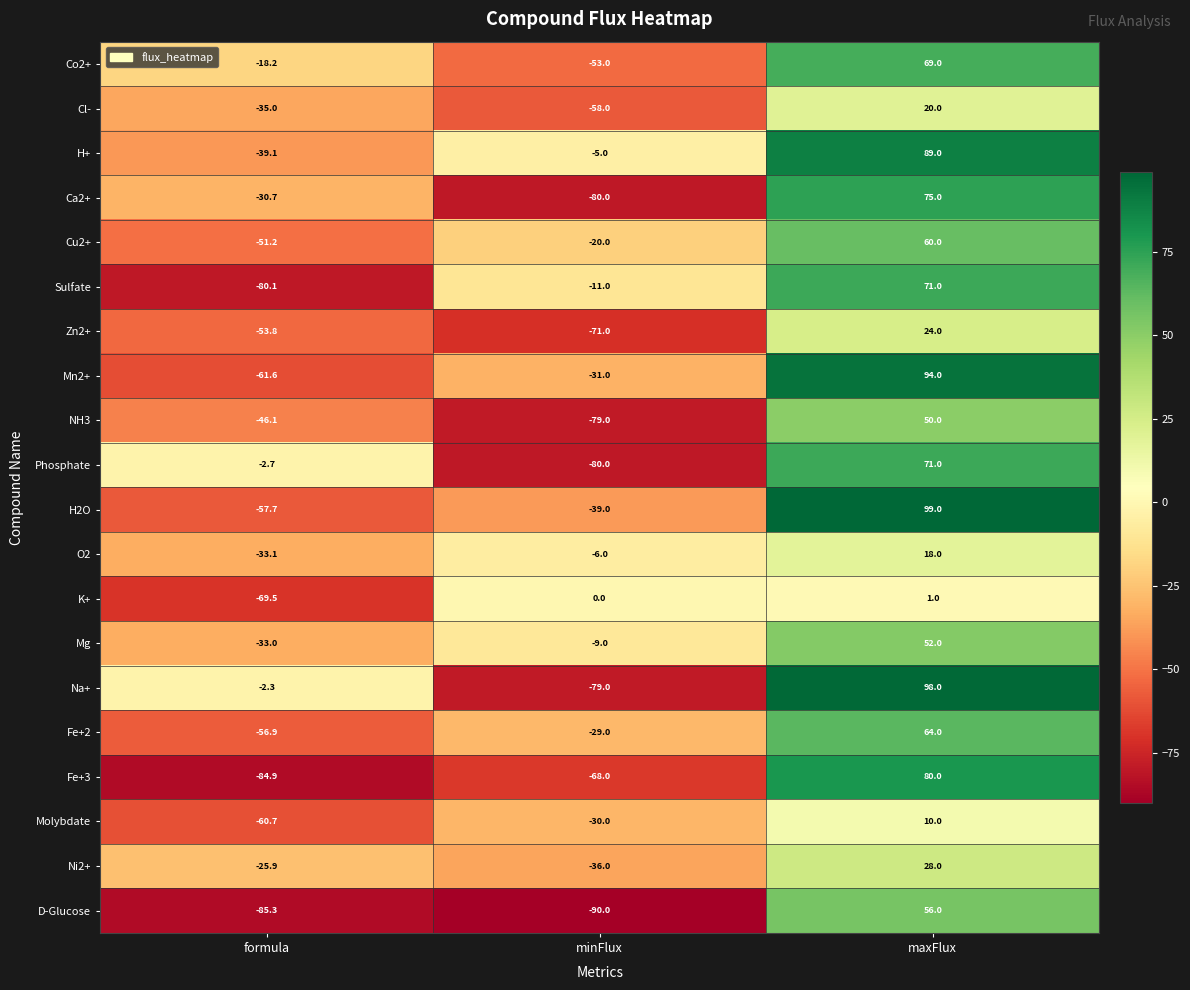

What is the minimum value shown in the chart?

-90.0